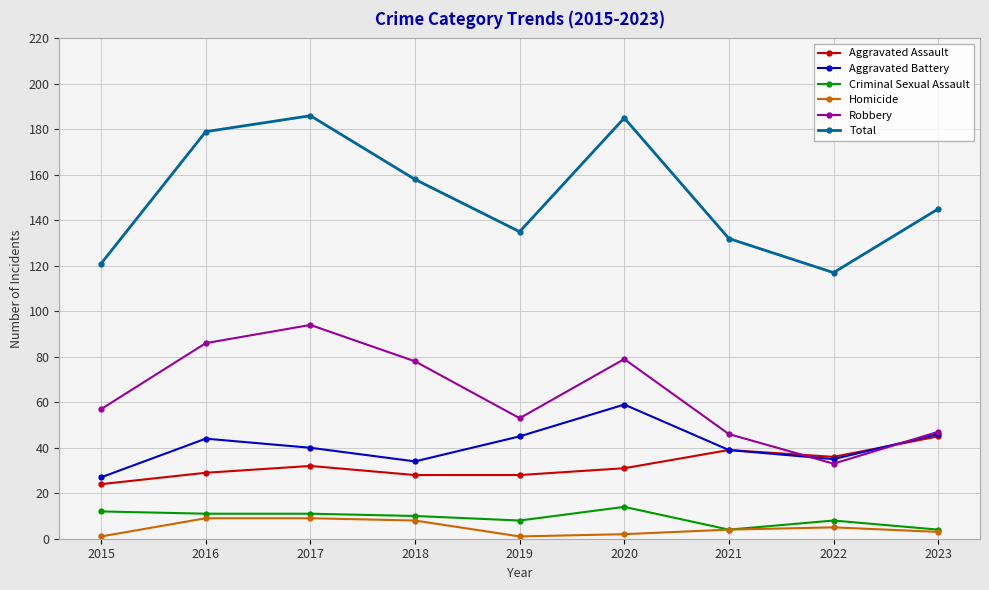

What is the value of the Robbery point at the 8th from the left?

33